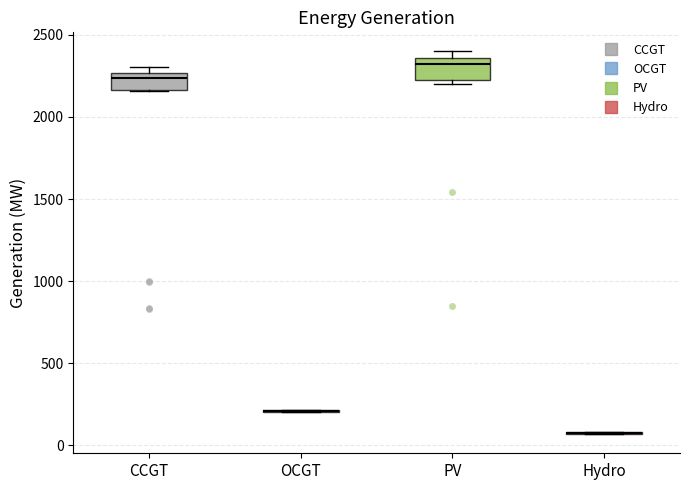

Where is the lower edge of the box for CCGT on the y-axis? The values are not printed on the chart, so give them approximately, as read against the axis.

2150